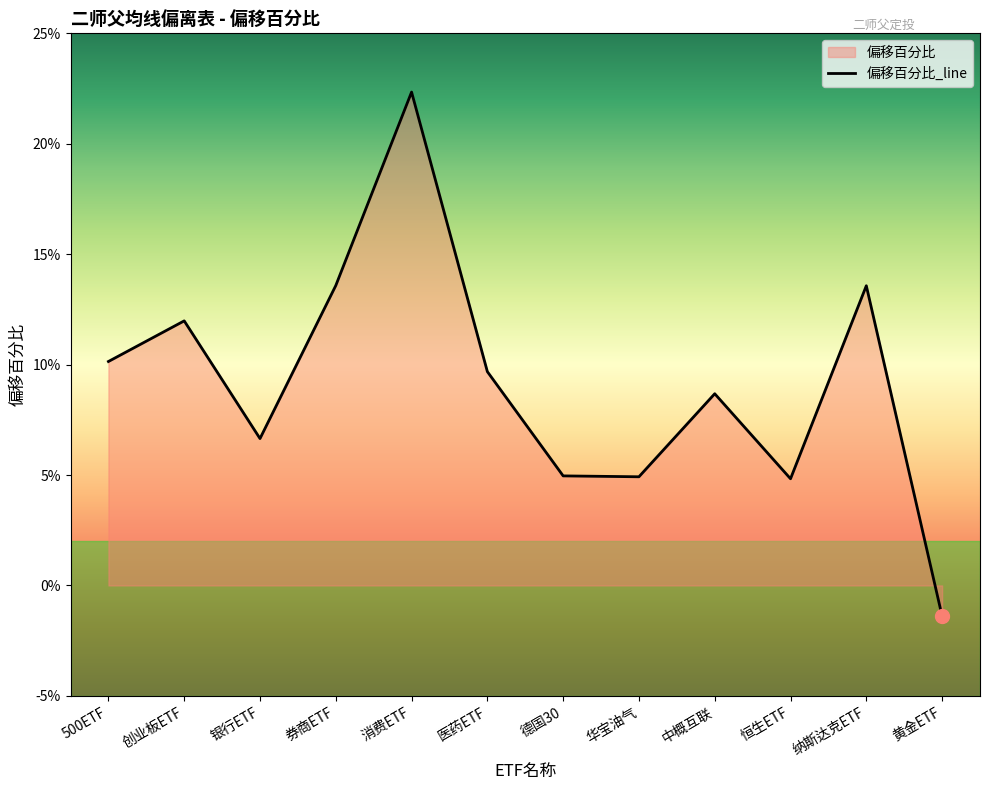

What is the difference between the maximum and minimum values?

0.2